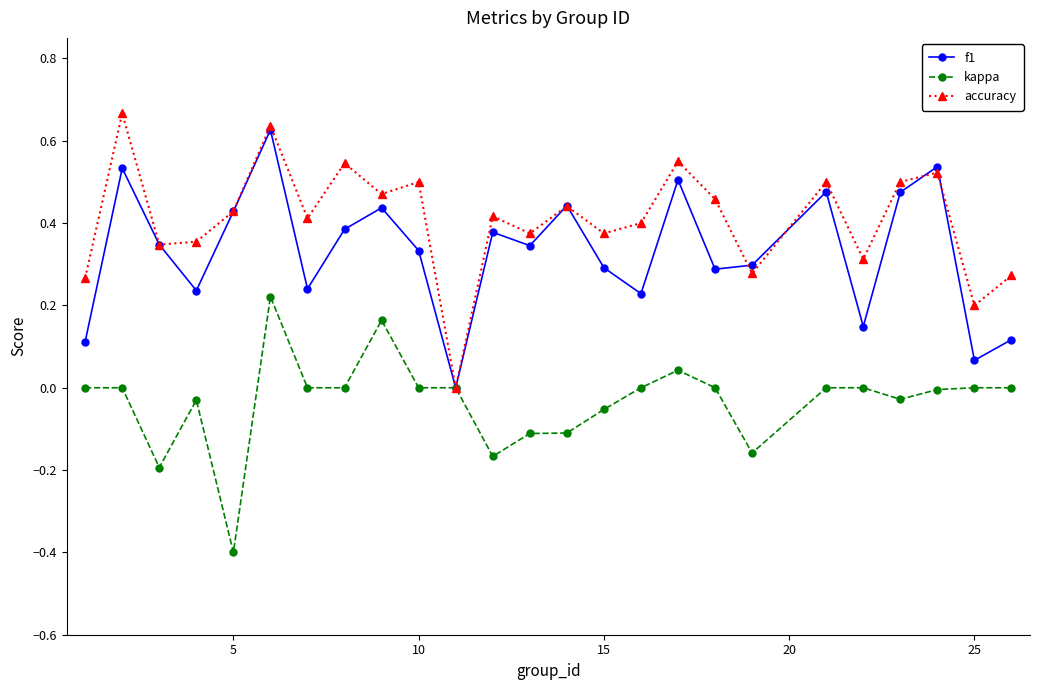

Does the chart have visible grid lines?

No